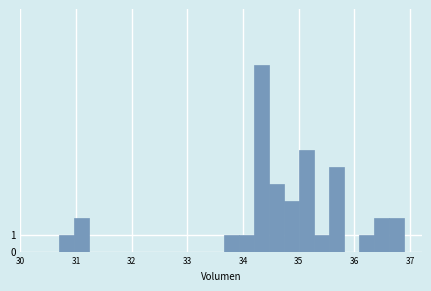

Around what value on the x-axis is the tallest bar? Give the approximate position of its centre, as read against the axis.

34.3